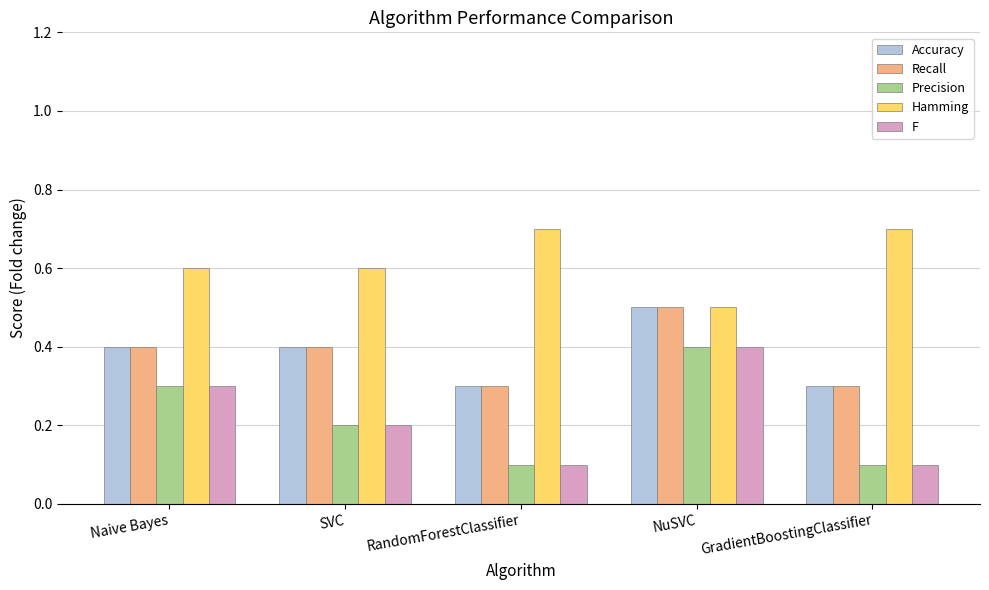

Reading right to left, list all the values displayed in this chart.

Accuracy: GradientBoostingClassifier=0.3	NuSVC=0.5	RandomForestClassifier=0.3	SVC=0.4	Naive Bayes=0.4
Recall: GradientBoostingClassifier=0.3	NuSVC=0.5	RandomForestClassifier=0.3	SVC=0.4	Naive Bayes=0.4
Precision: GradientBoostingClassifier=0.1	NuSVC=0.4	RandomForestClassifier=0.1	SVC=0.2	Naive Bayes=0.3
Hamming: GradientBoostingClassifier=0.7	NuSVC=0.5	RandomForestClassifier=0.7	SVC=0.6	Naive Bayes=0.6
F: GradientBoostingClassifier=0.1	NuSVC=0.4	RandomForestClassifier=0.1	SVC=0.2	Naive Bayes=0.3